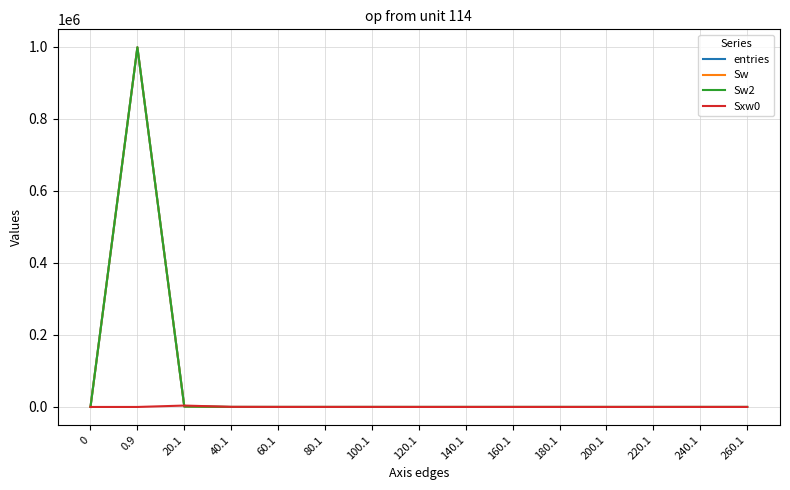

Is this an area chart (filled region under the line)?

No